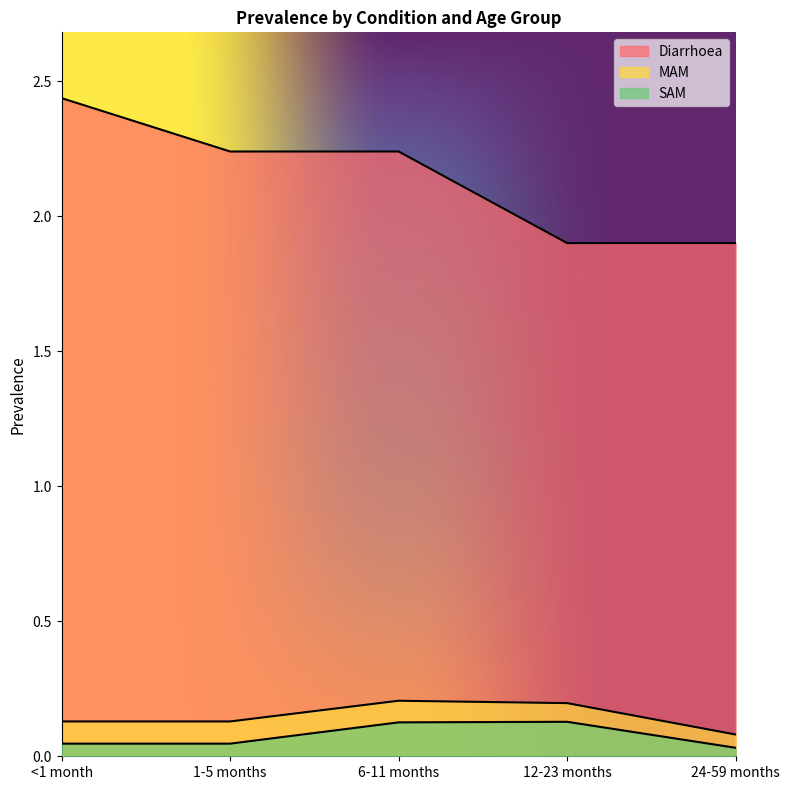

Reading left to right, extract all data points from this chart.

Diarrhoea: 2.4	2.2	2.2	1.9	1.9
MAM: 0.1	0.1	0.2	0.2	0.1
SAM: 0.0	0.0	0.1	0.1	0.0